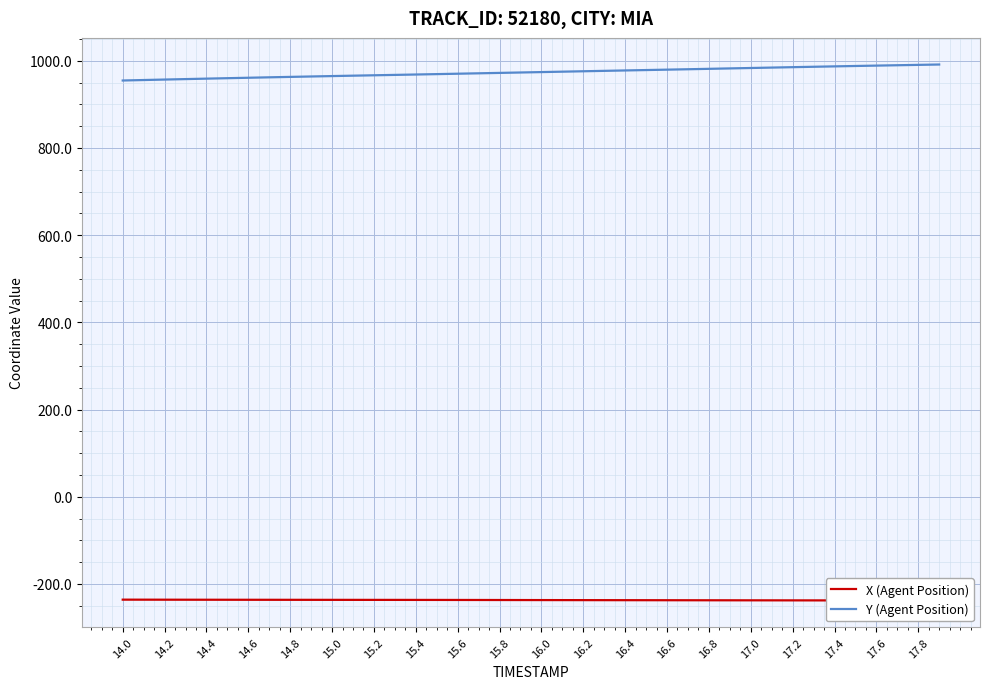

The value of Y (Agent Position) at 16.0 is 259.0. True or false?

False